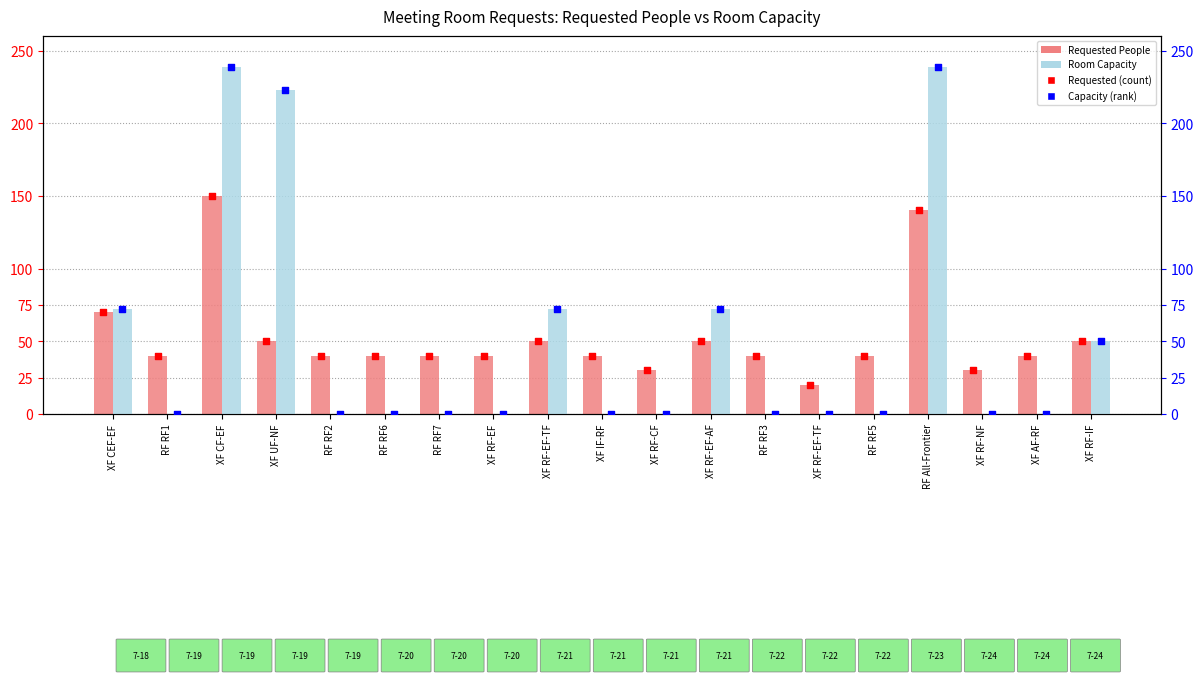

At which category is the sum across all series the highest?

XF CF-EF